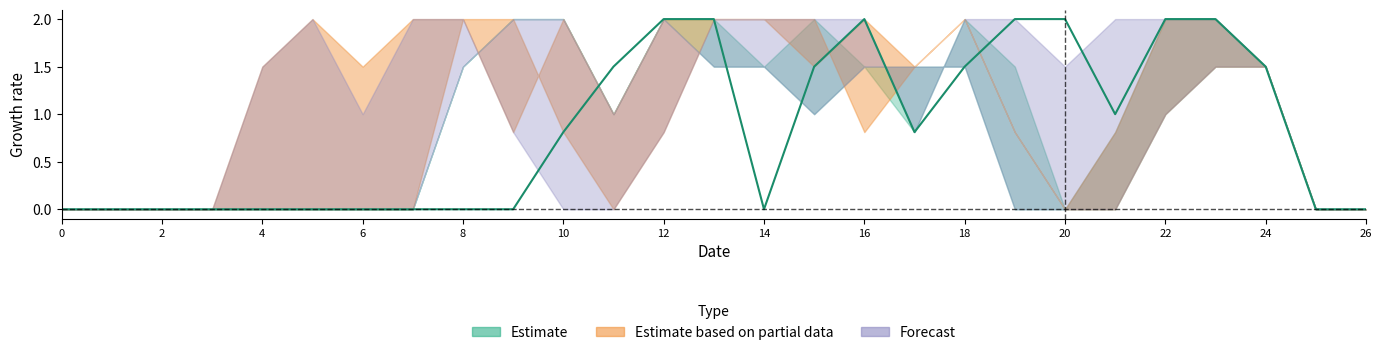

The value of col_10 at 19 is 2.0. True or false?

True